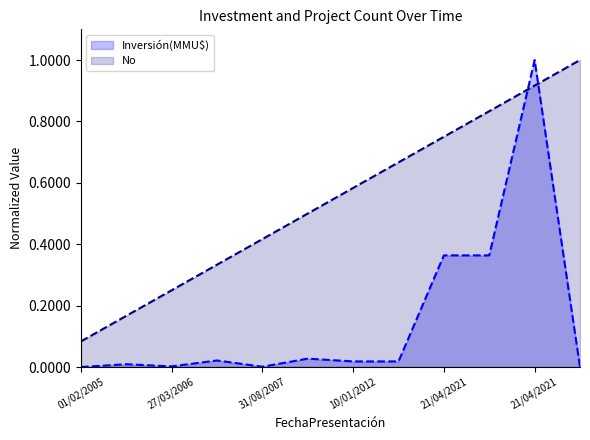

How many series are shown in this chart?

2